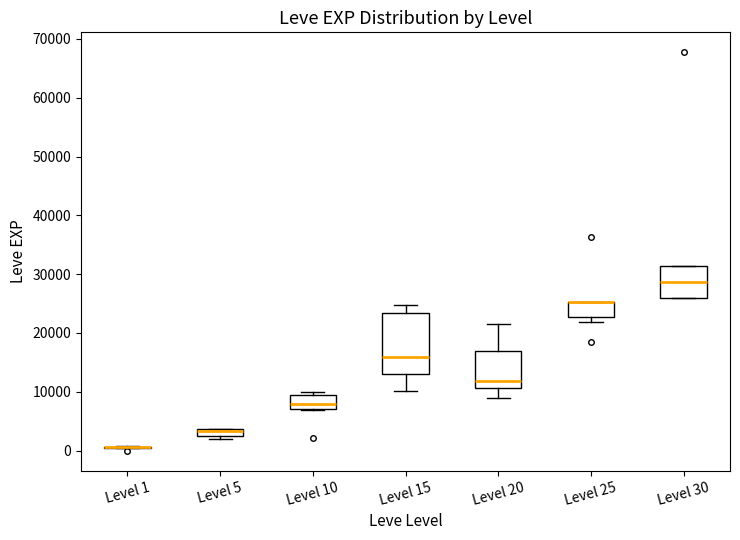

Comparing the boxes themselves (not the whiskers), which one is the tallest?

Level 15